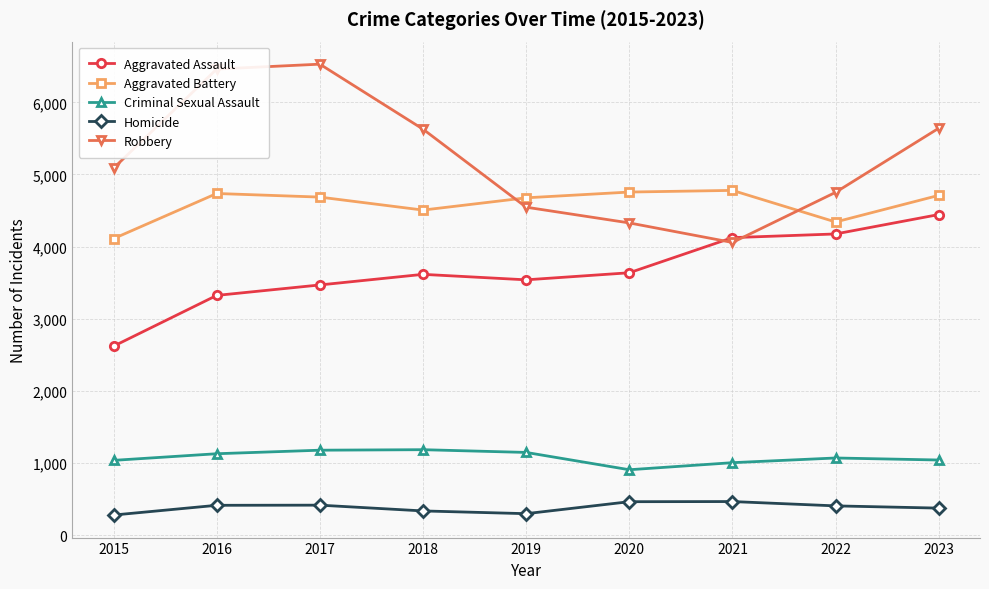

True or false: Criminal Sexual Assault and Robbery intersect in this chart.

False